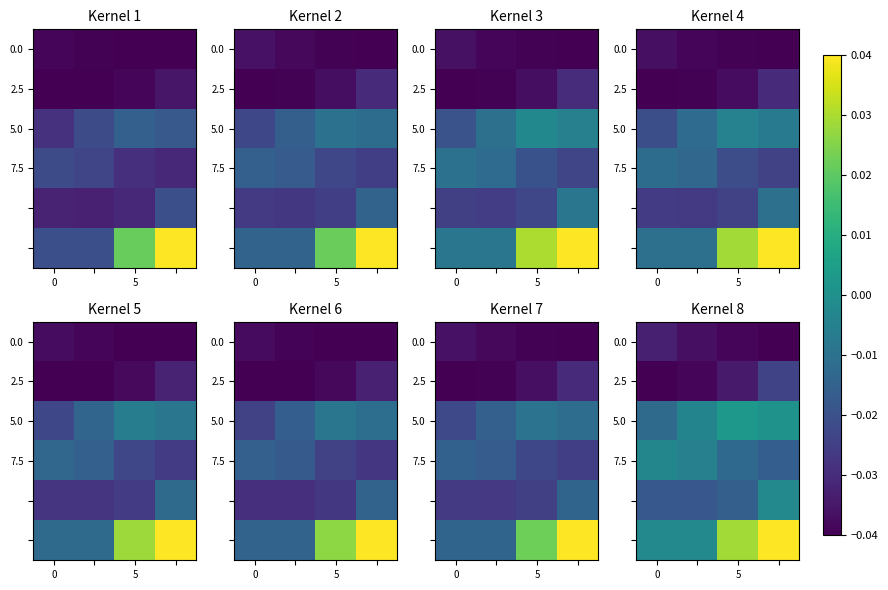

How many series are shown in this chart?

6